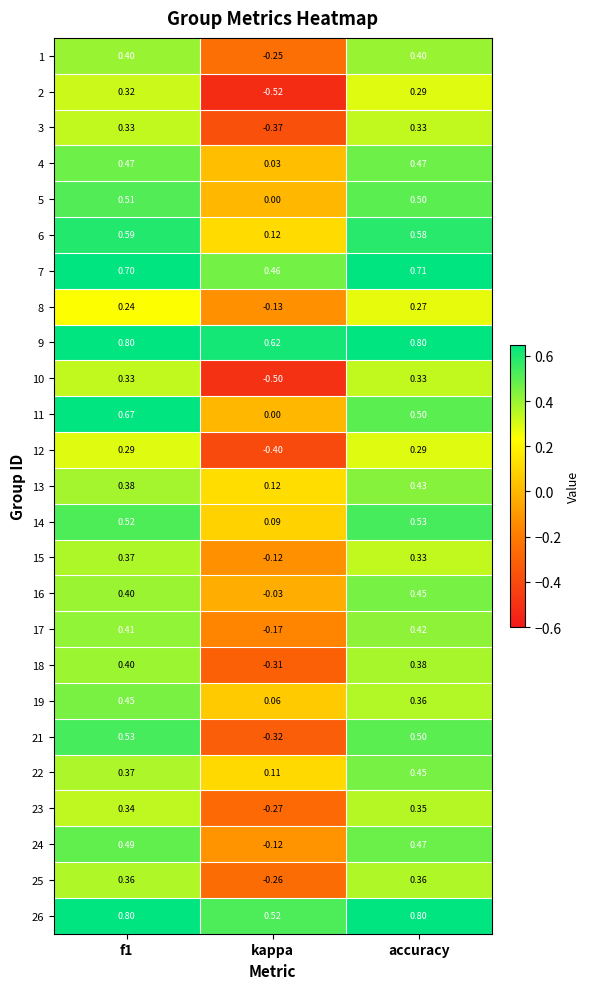

Is the value of 22 at accuracy greater than the value of 21 at kappa?

Yes